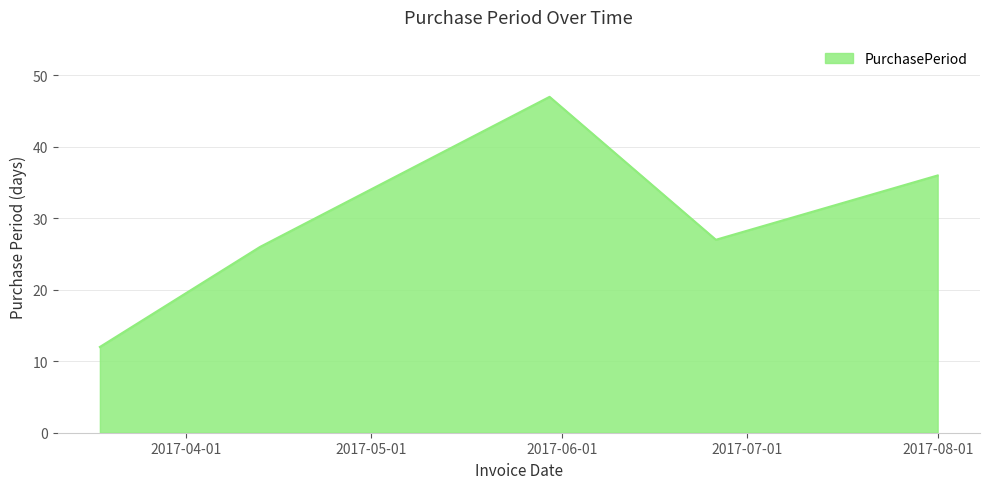

What is the minimum value shown in the chart?

12